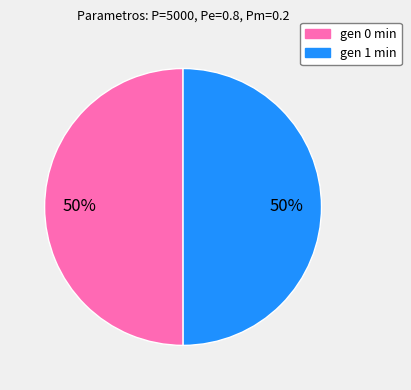

Combined, do gen 0 min and gen 1 min account for over 50%?

Yes